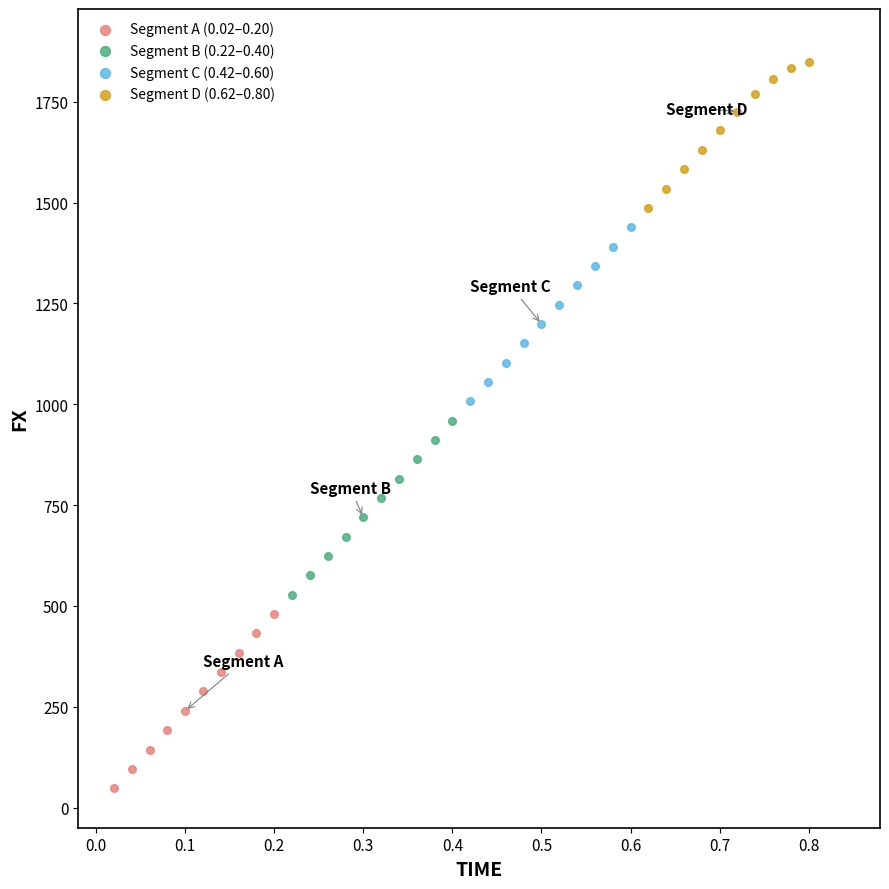

What are all the series names shown in the legend?

Segment A (0.02–0.20), Segment B (0.22–0.40), Segment C (0.42–0.60), Segment D (0.62–0.80)